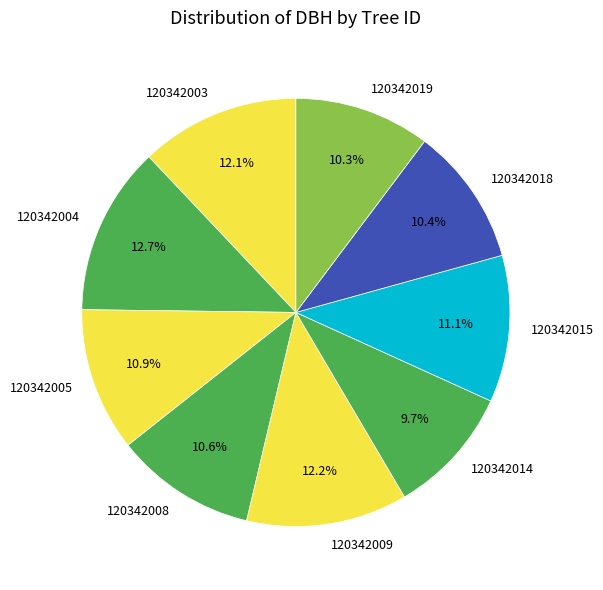

What is the ratio of the value at 120342004 to the value at 120342014?

1.3